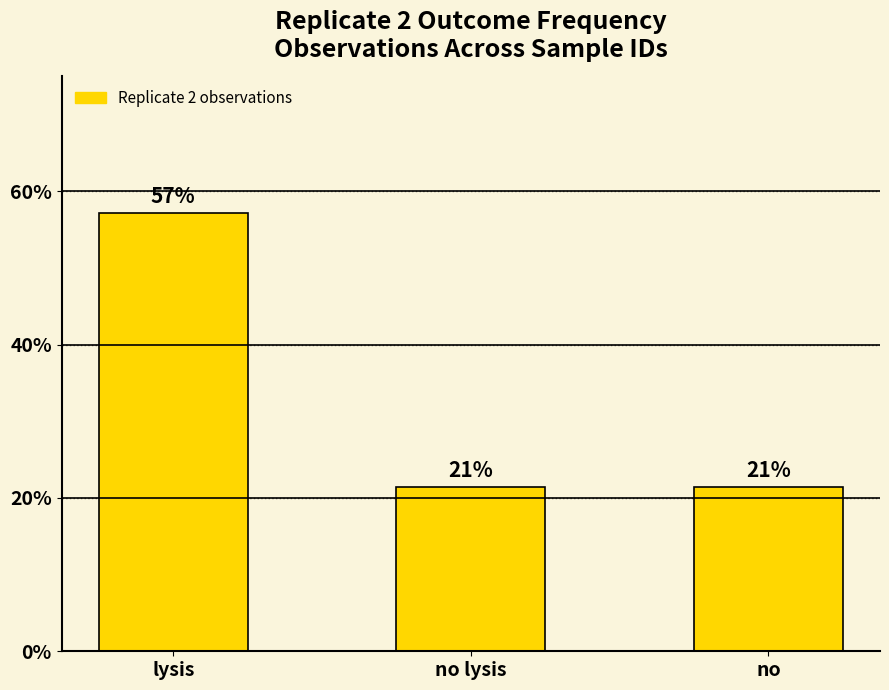

What is the label of the 2nd bar from the right?

no lysis